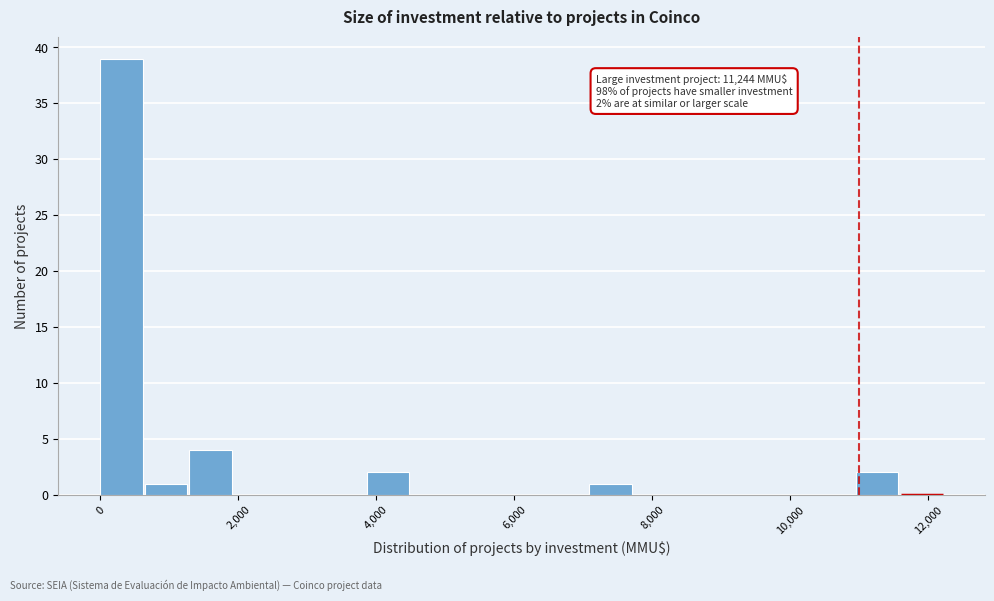

Read against the x-axis, roughly where is the centre of the tallest bar?

400